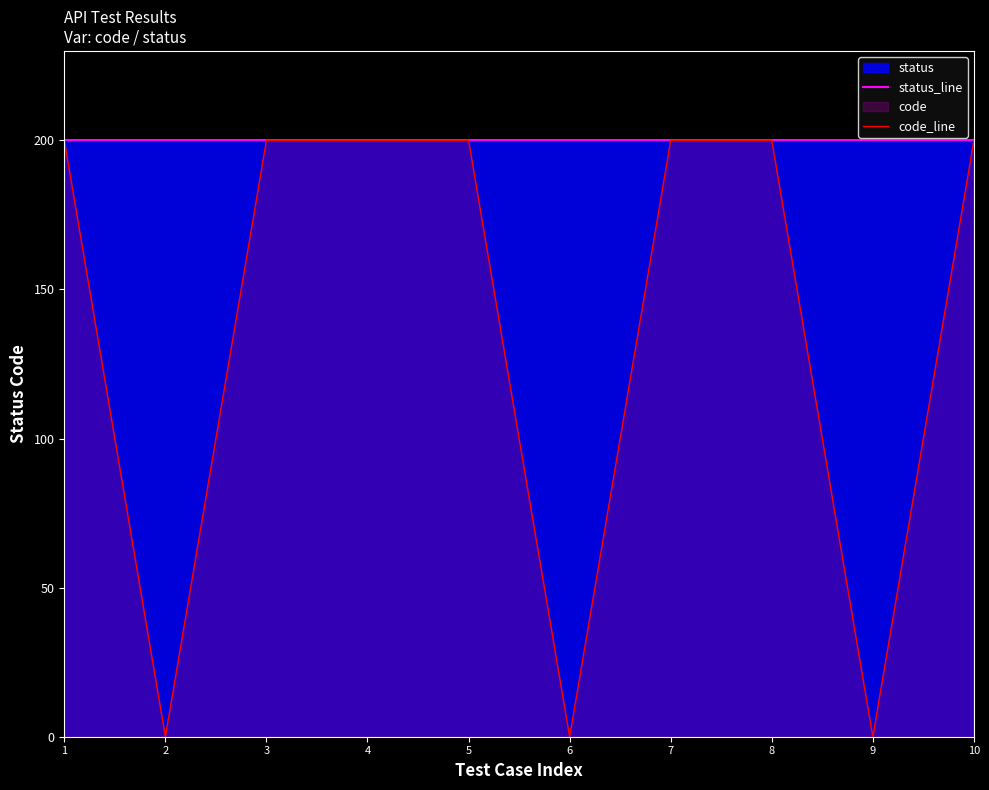

At 4, list the series in order from smallest to largest.

status_line, code_line